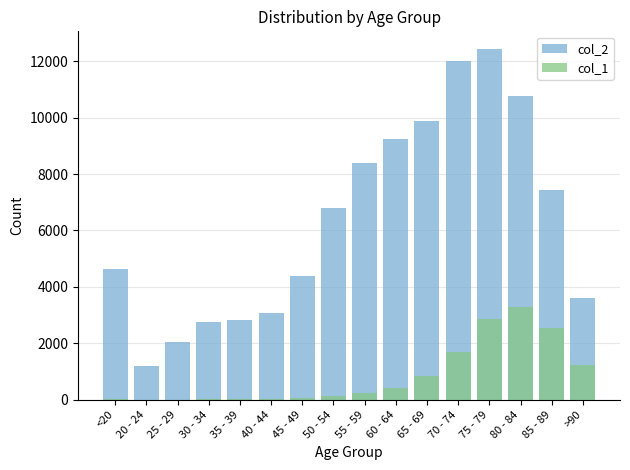

How many data points in col_2 are less than 6803?

8